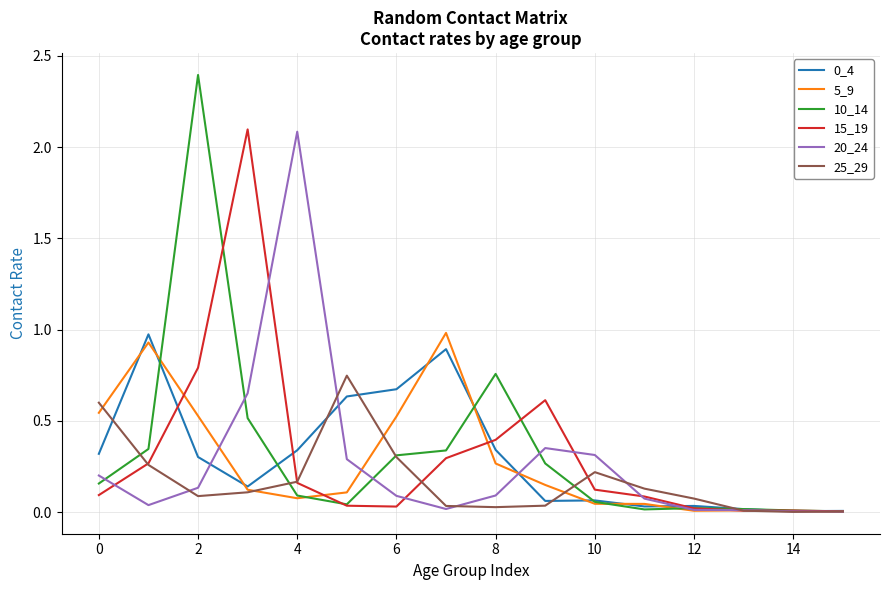

What is the greatest value displayed?

2.4